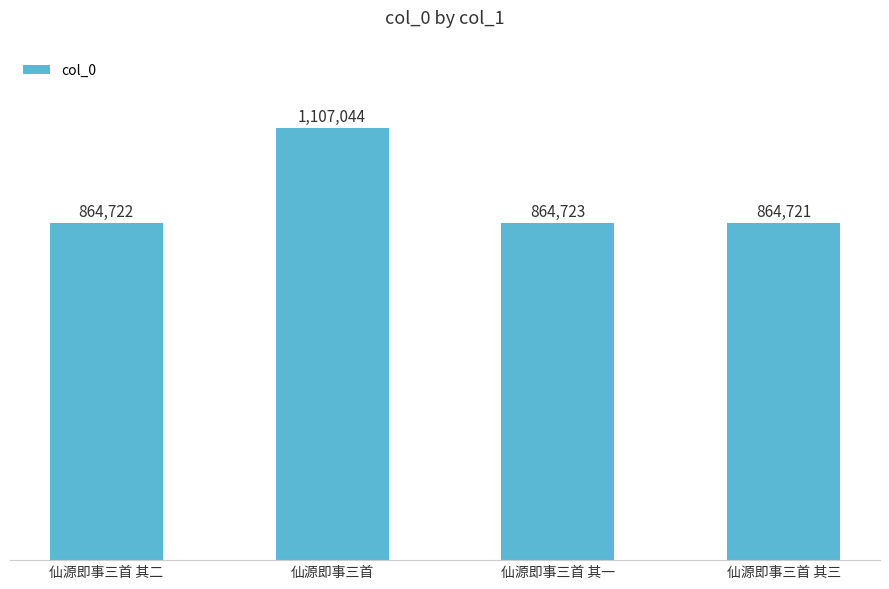

Rank the categories by value from lowest to highest.

仙源即事三首 其三, 仙源即事三首 其二, 仙源即事三首 其一, 仙源即事三首